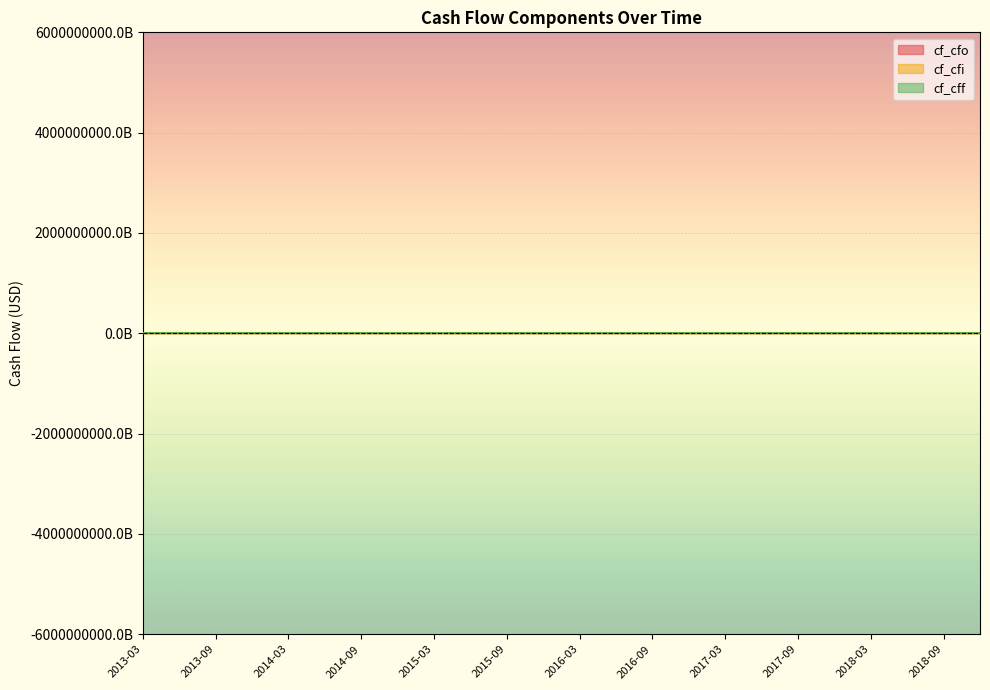

At 2017-09, list the series in order from largest to smallest.

cf_cfo, cf_cff, cf_cfi